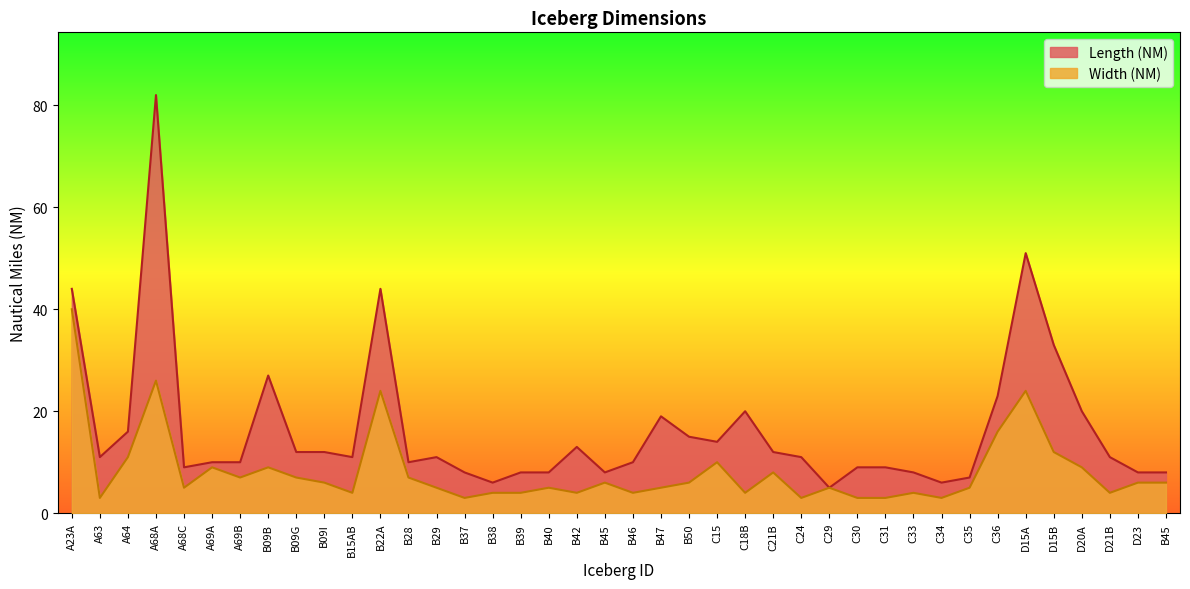

Between B29 and B42, which is larger?

B42